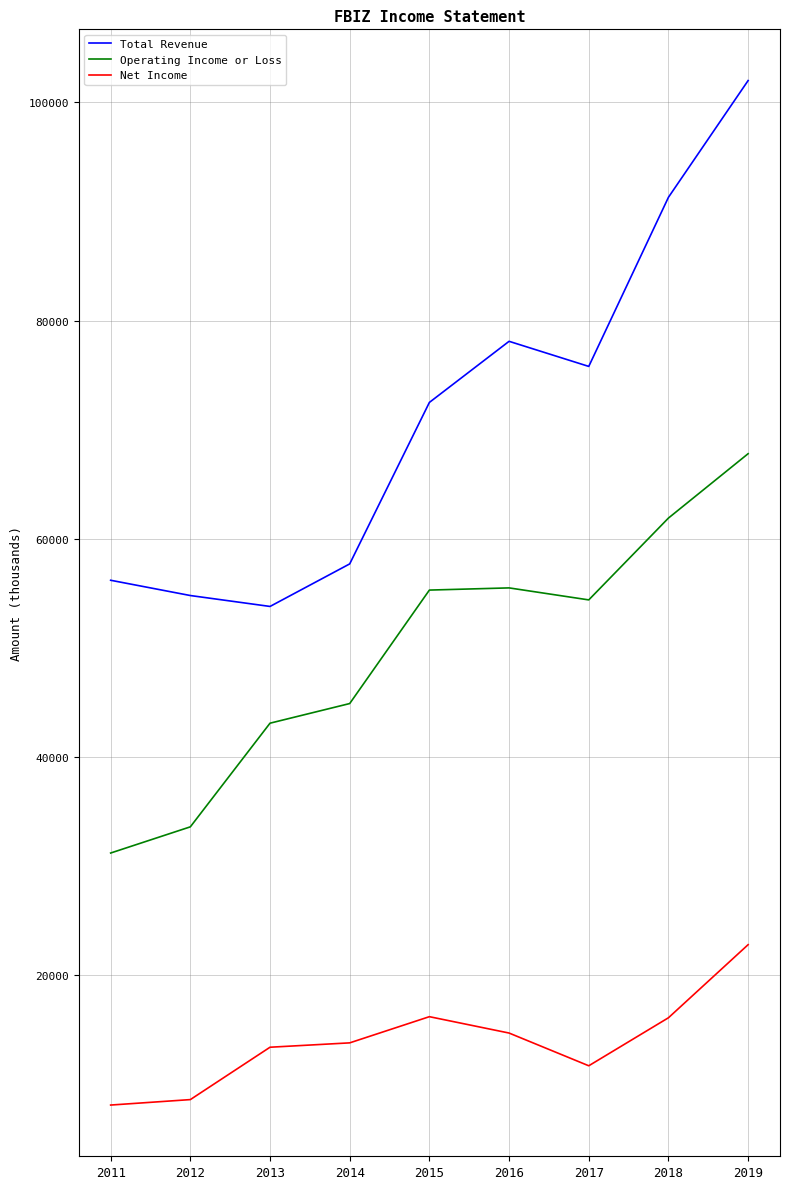

What is the difference between the maximum and minimum values in the Operating Income or Loss series?

36600